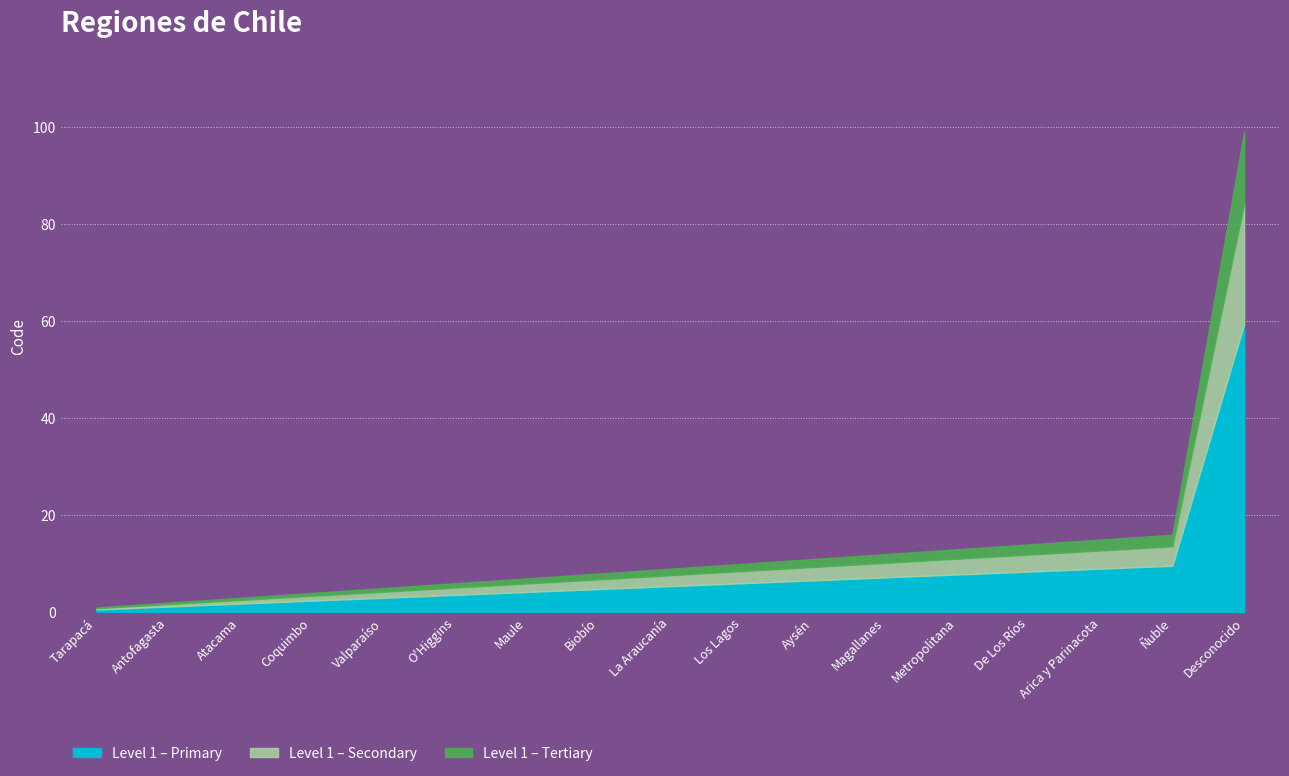

True or false: the data shows 18 at Magallanes.

False